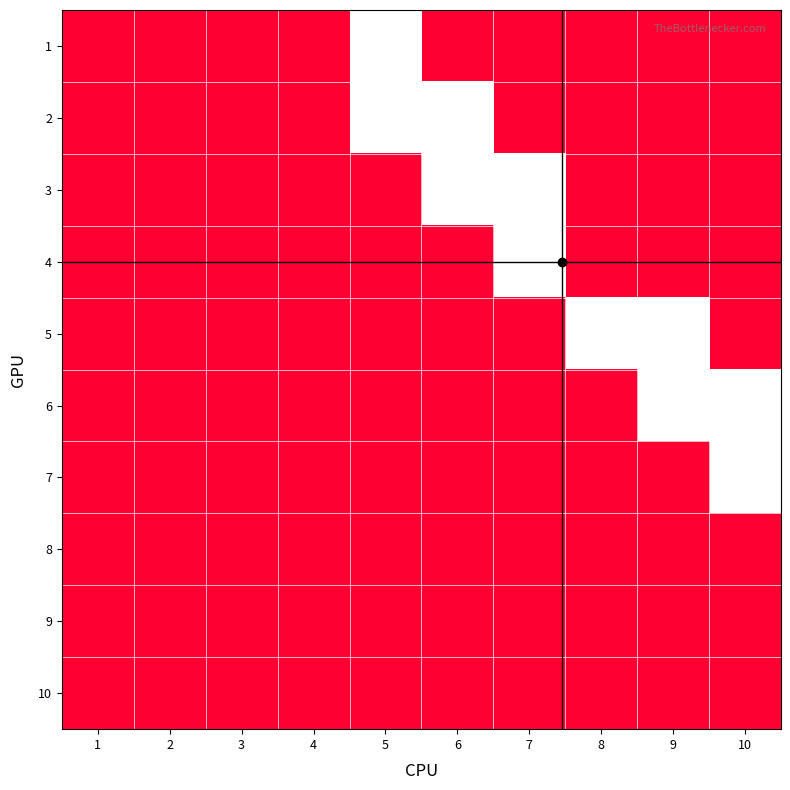

Reading left to right, list all the values displayed in this chart.

1: 1=0	2=0	3=0	4=0	5=1	6=0	7=0	8=0	9=0	10=0
2: 1=0	2=0	3=0	4=0	5=1	6=1	7=0	8=0	9=0	10=0
3: 1=0	2=0	3=0	4=0	5=0	6=1	7=1	8=0	9=0	10=0
4: 1=0	2=0	3=0	4=0	5=0	6=0	7=1	8=0	9=0	10=0
5: 1=0	2=0	3=0	4=0	5=0	6=0	7=0	8=1	9=1	10=0
6: 1=0	2=0	3=0	4=0	5=0	6=0	7=0	8=0	9=1	10=1
7: 1=0	2=0	3=0	4=0	5=0	6=0	7=0	8=0	9=0	10=1
8: 1=0	2=0	3=0	4=0	5=0	6=0	7=0	8=0	9=0	10=0
9: 1=0	2=0	3=0	4=0	5=0	6=0	7=0	8=0	9=0	10=0
10: 1=0	2=0	3=0	4=0	5=0	6=0	7=0	8=0	9=0	10=0